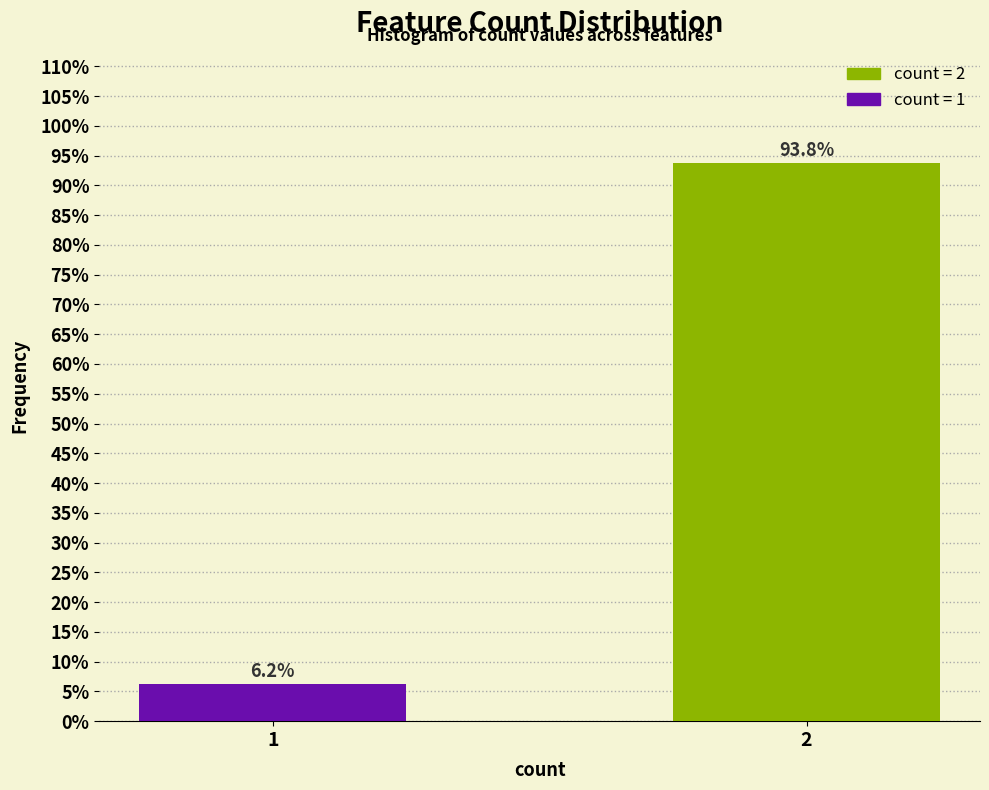

What is the average value?

50.0